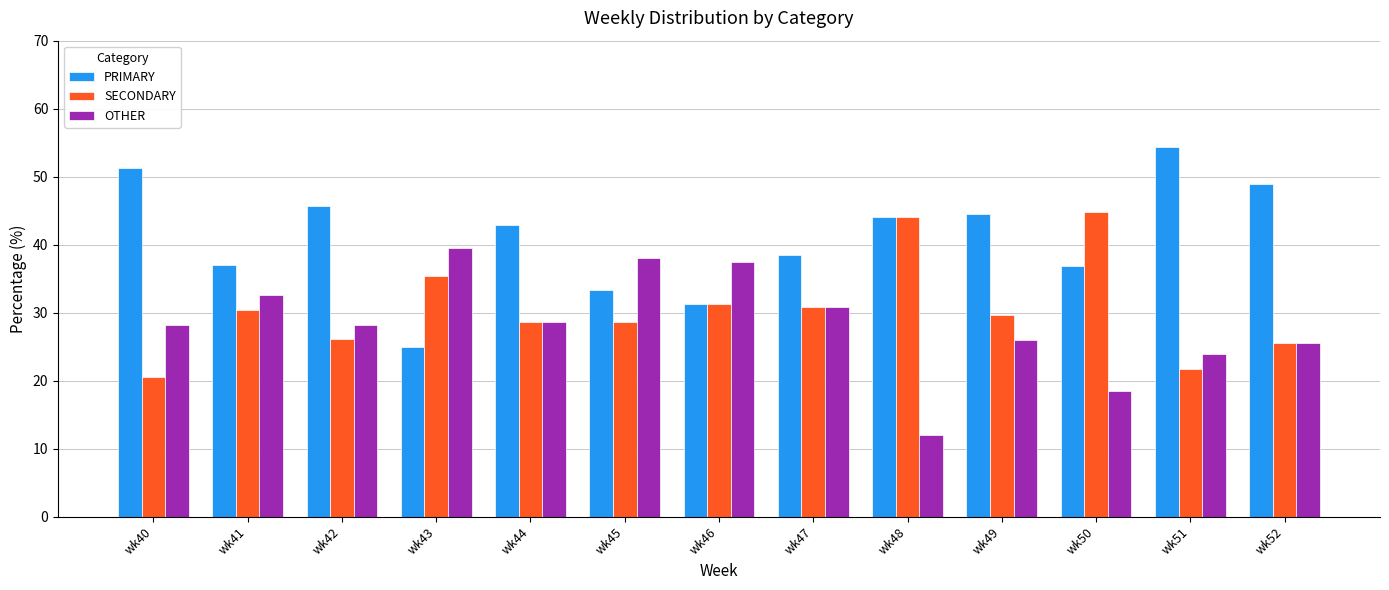

What is the value of the PRIMARY bar at the 2nd from the left?

37.0